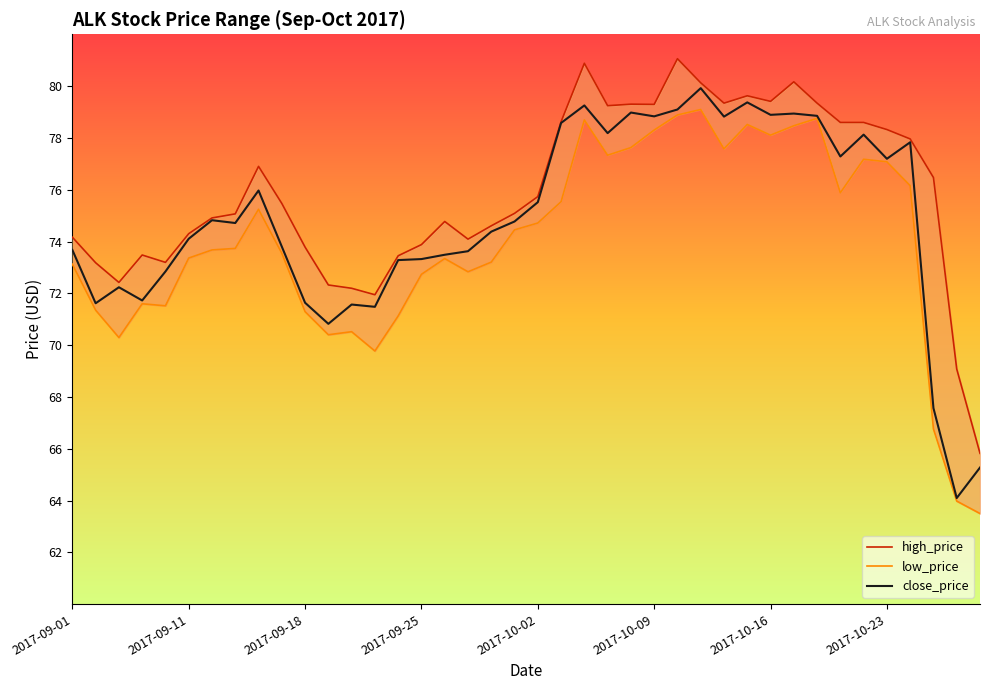

How many data points does each series have?

40